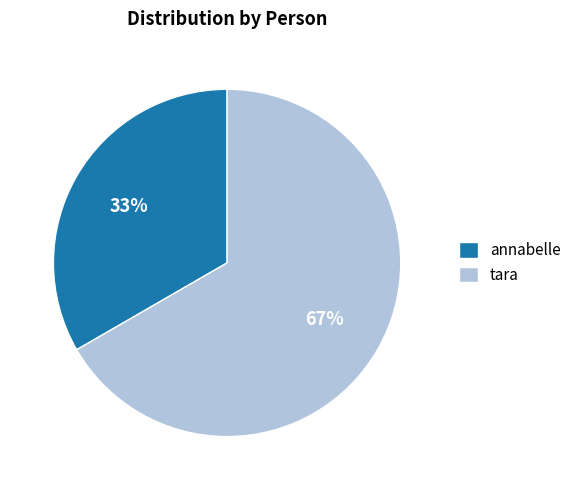

How many slices are in this pie chart?

2